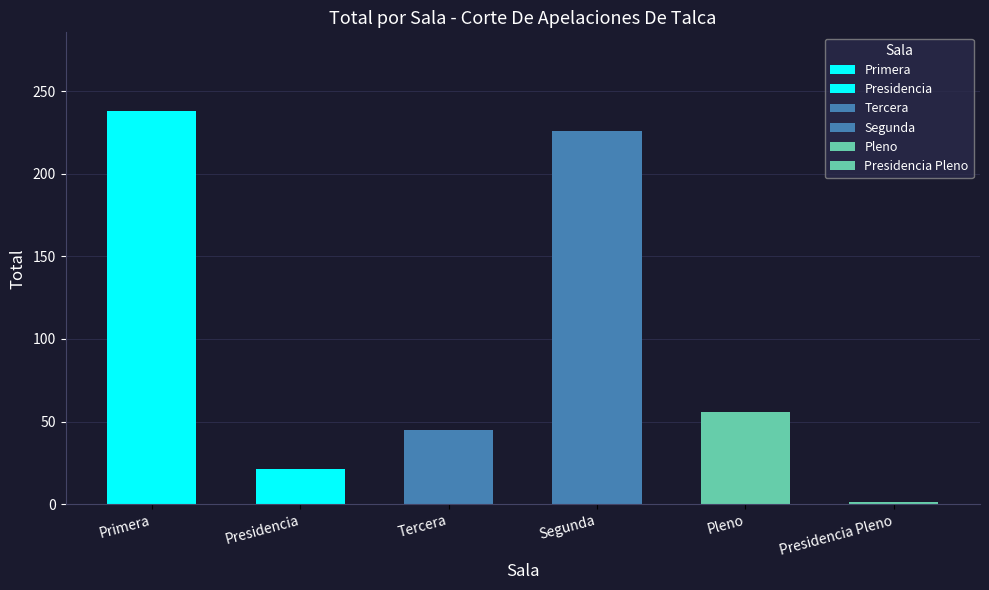

How many values exceed 56?

2